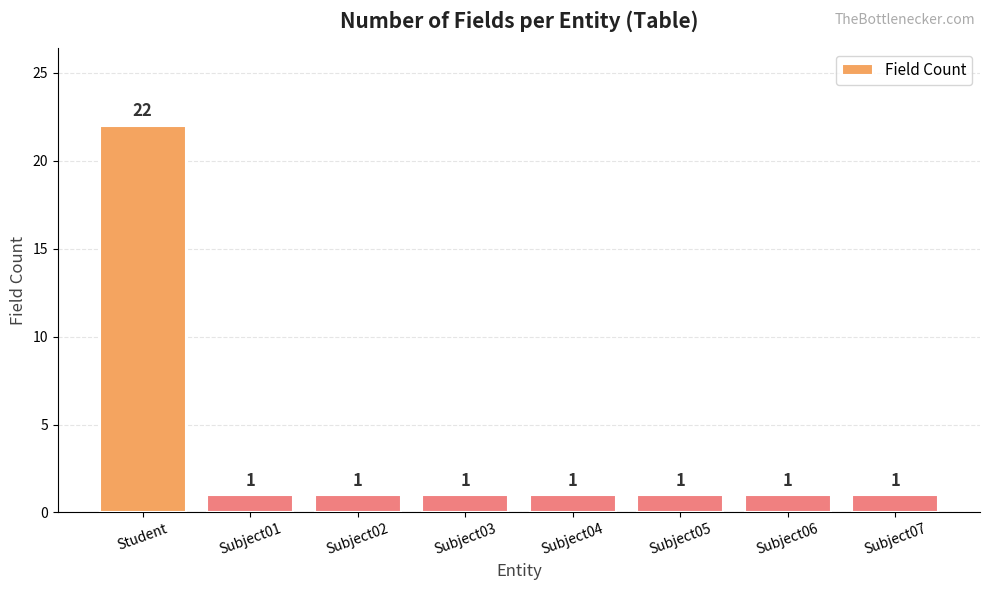

What is the label of the 1st bar from the right?

Subject07